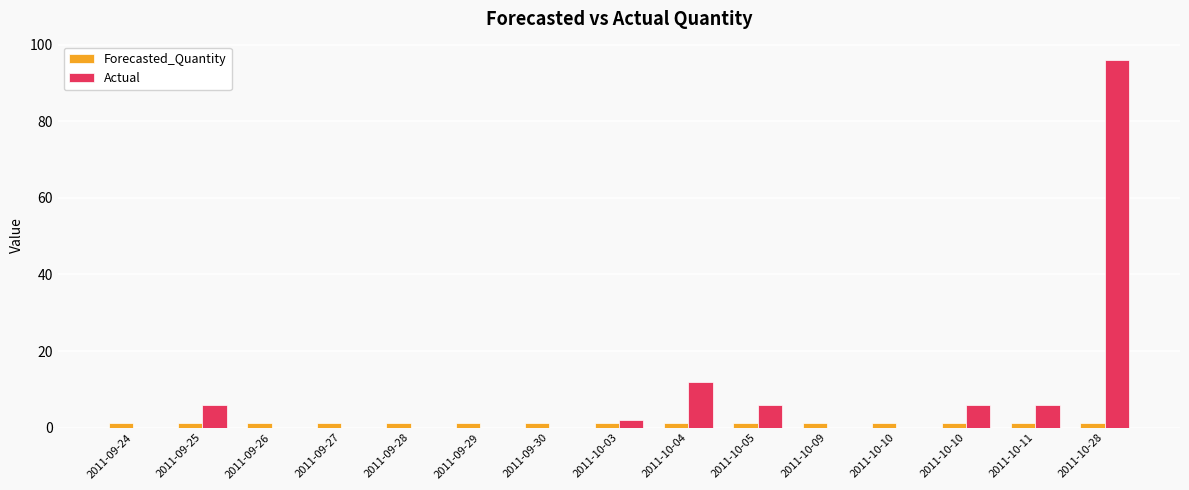

Does the chart contain stacked bars?

No